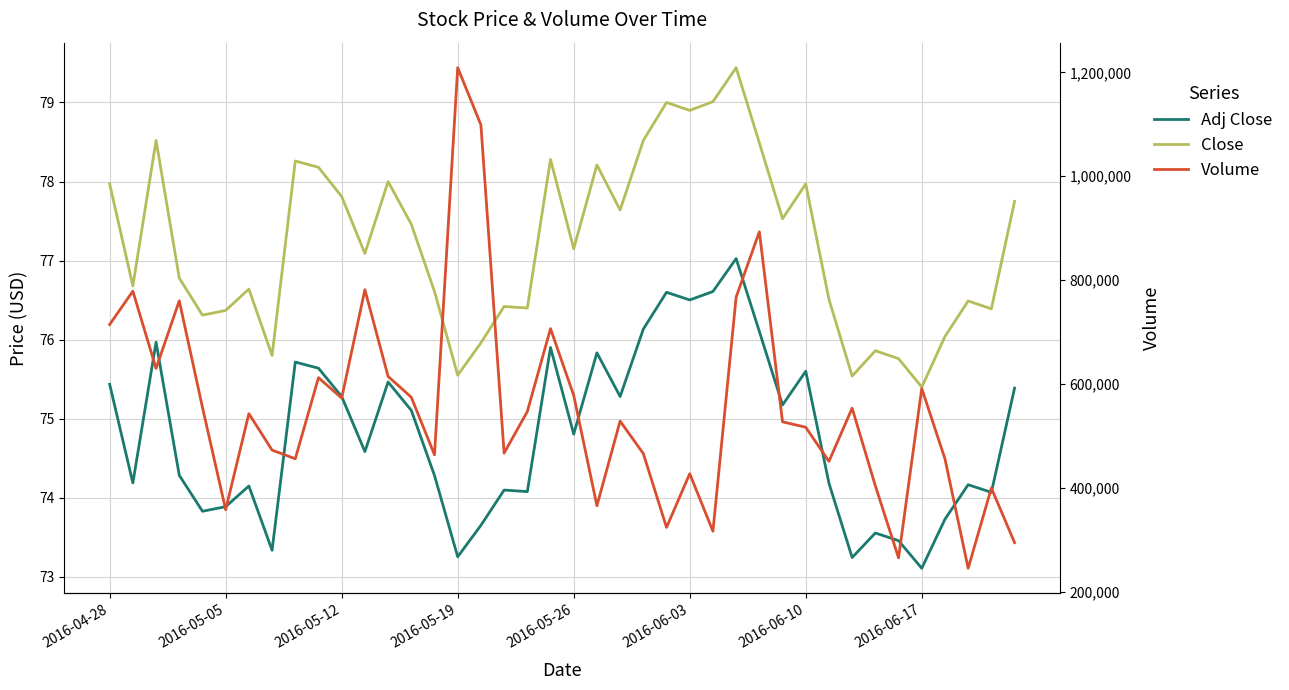

How many distinct data groups are displayed?

3